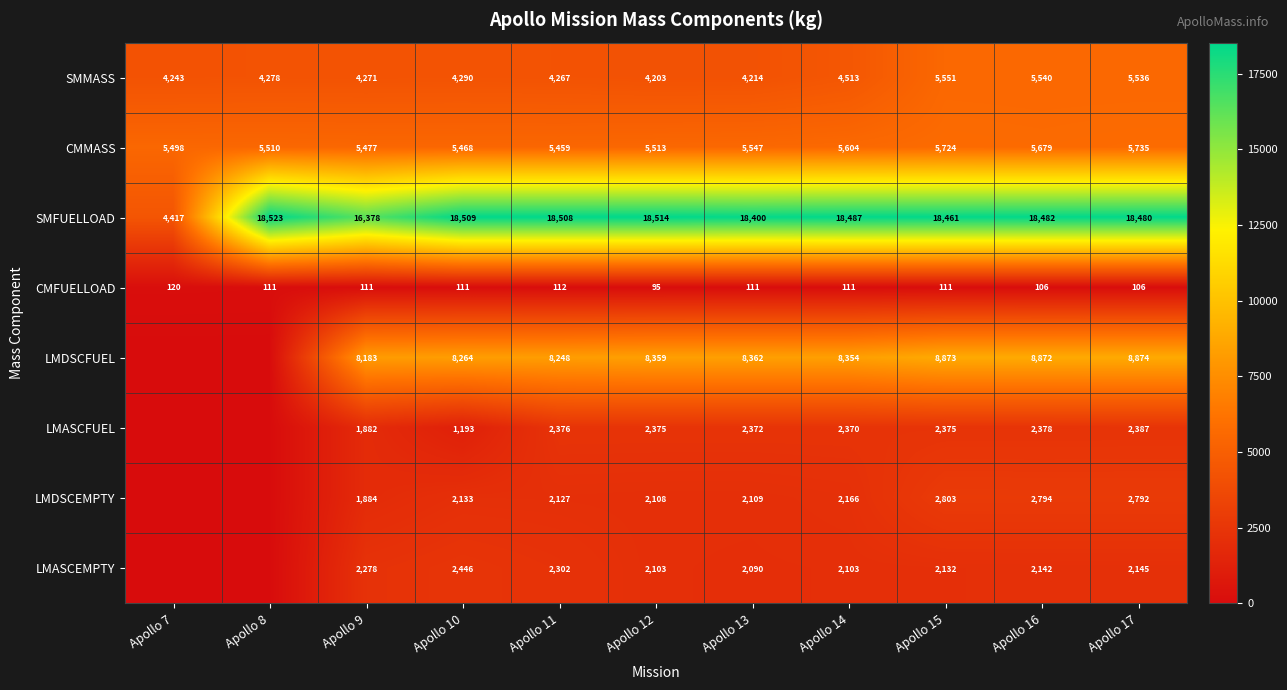

How many series are shown in this chart?

8